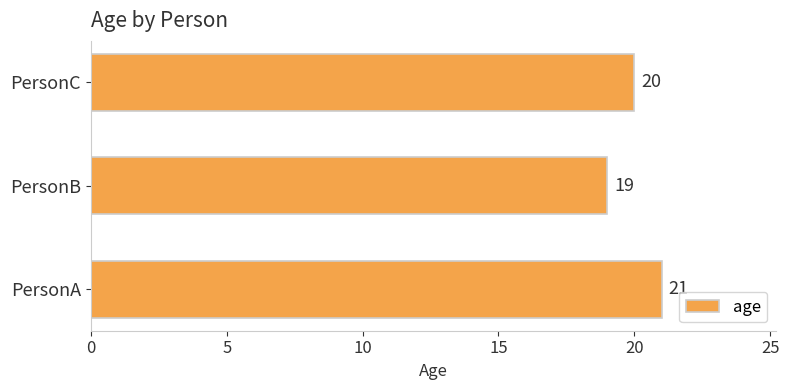

Does the chart contain stacked bars?

No